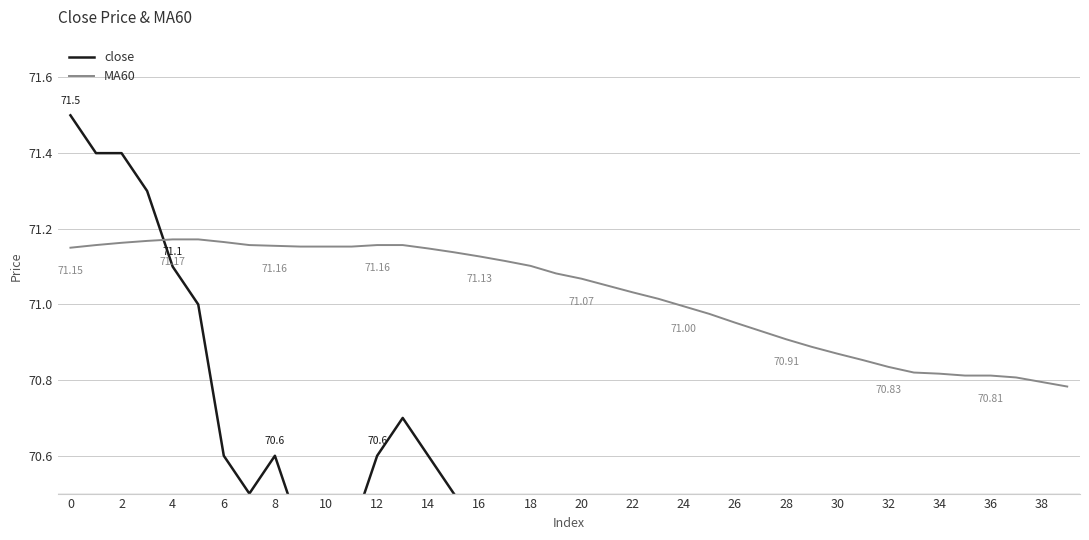

How many times do close and MA60 cross each other?

1